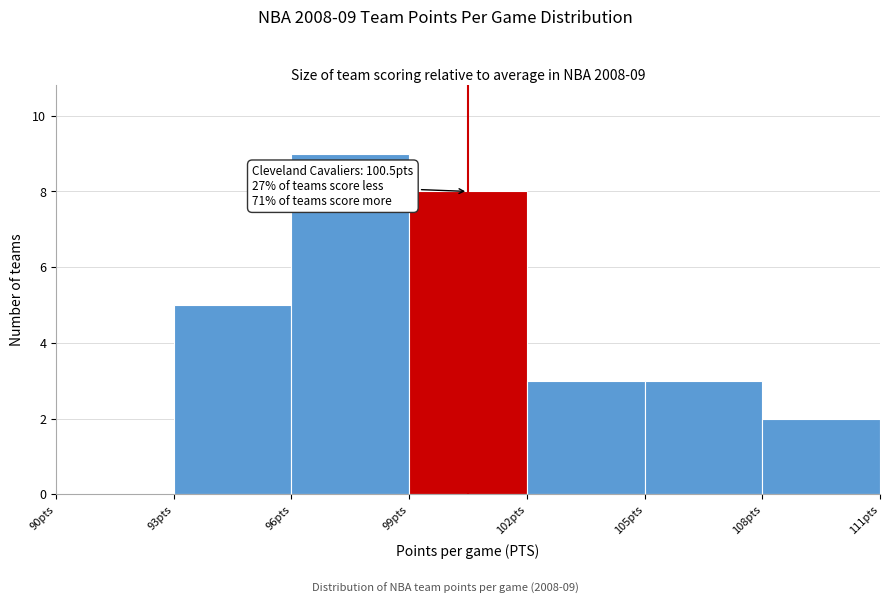

Over which range of the x-axis is the bar tallest?

96 to 99